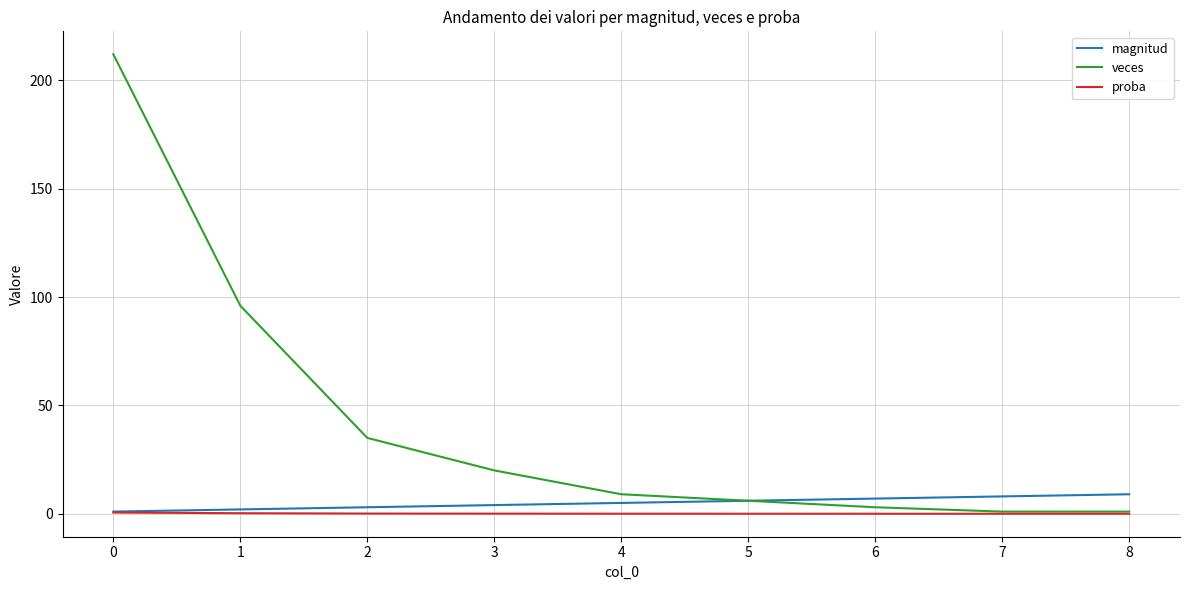

What is the greatest value displayed?

212.0